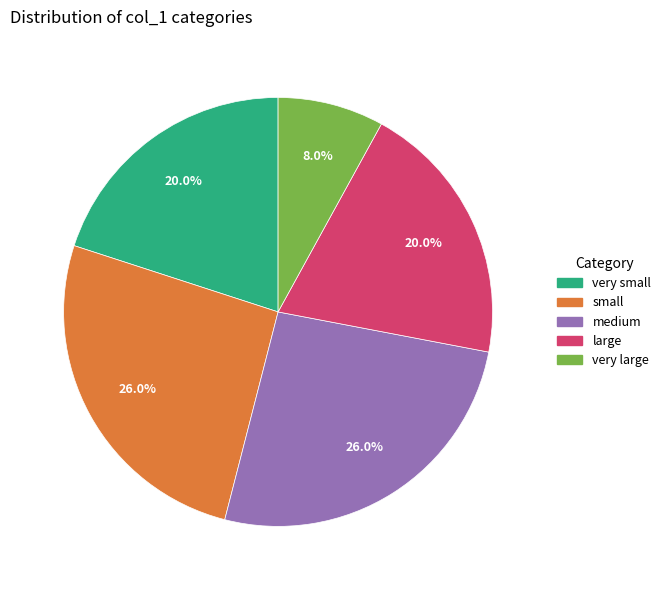

Which slice is the smallest?

very large